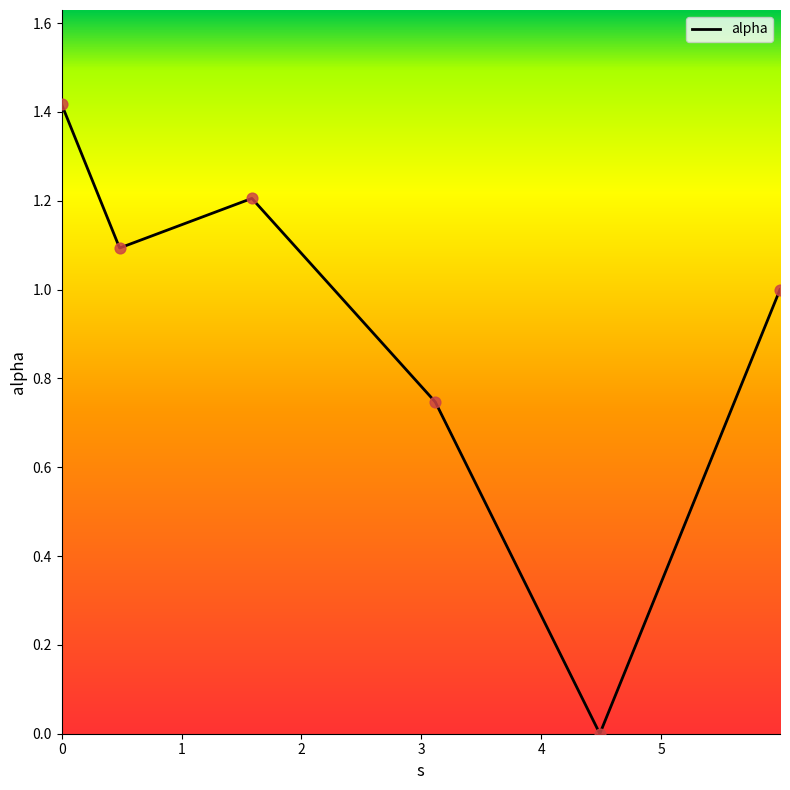

What is the sum of all values?

5.5